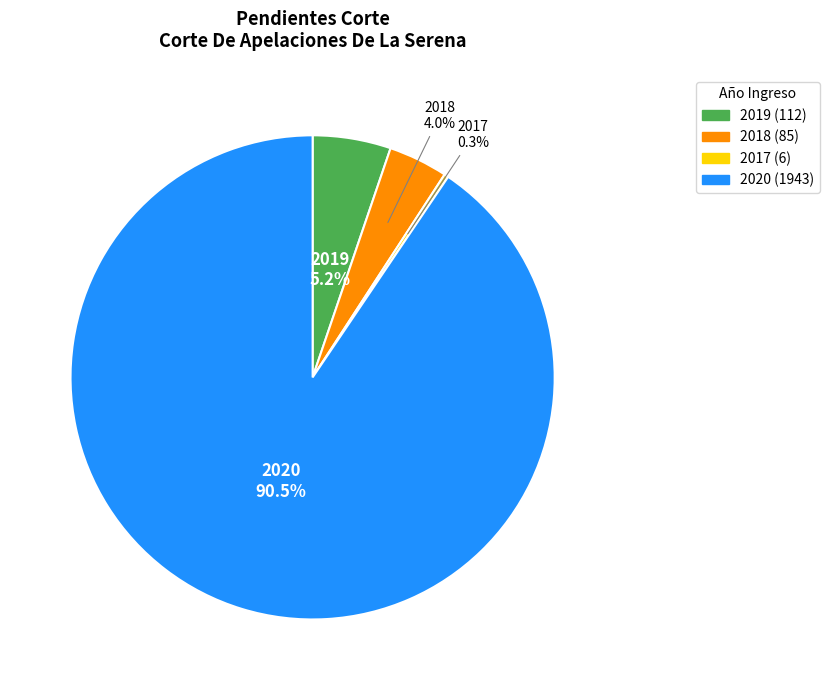

What percentage do 2017 and 2020 together represent?

90.8%